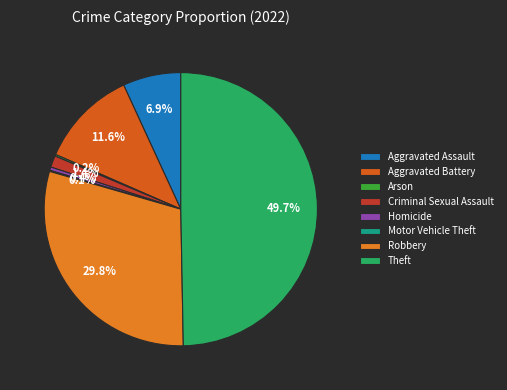

To the nearest percent, what is the difference between the Aggravated Assault and Criminal Sexual Assault slice percentages?

5%